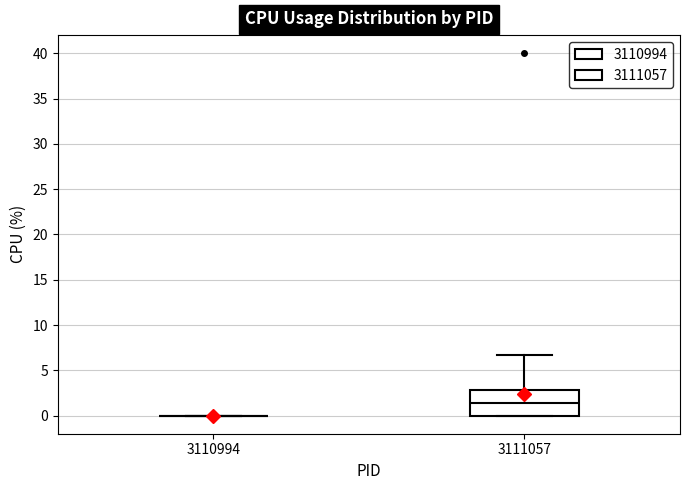

Where is the upper edge of the box at x = 3111057 on the y-axis? The values are not printed on the chart, so give them approximately, as read against the axis.

3.0